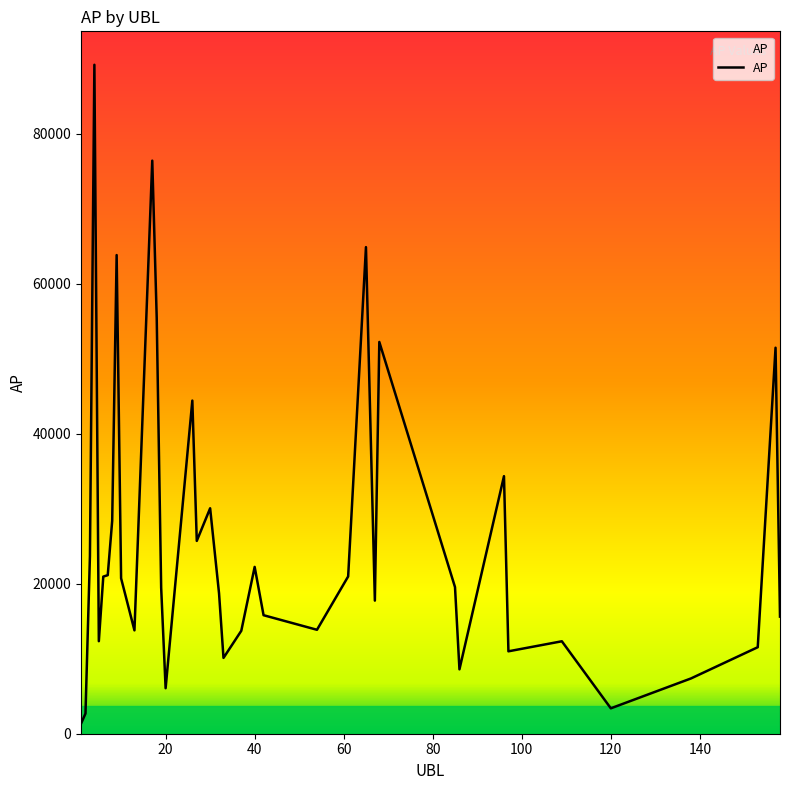

What is the difference between the maximum and minimum values?

87877